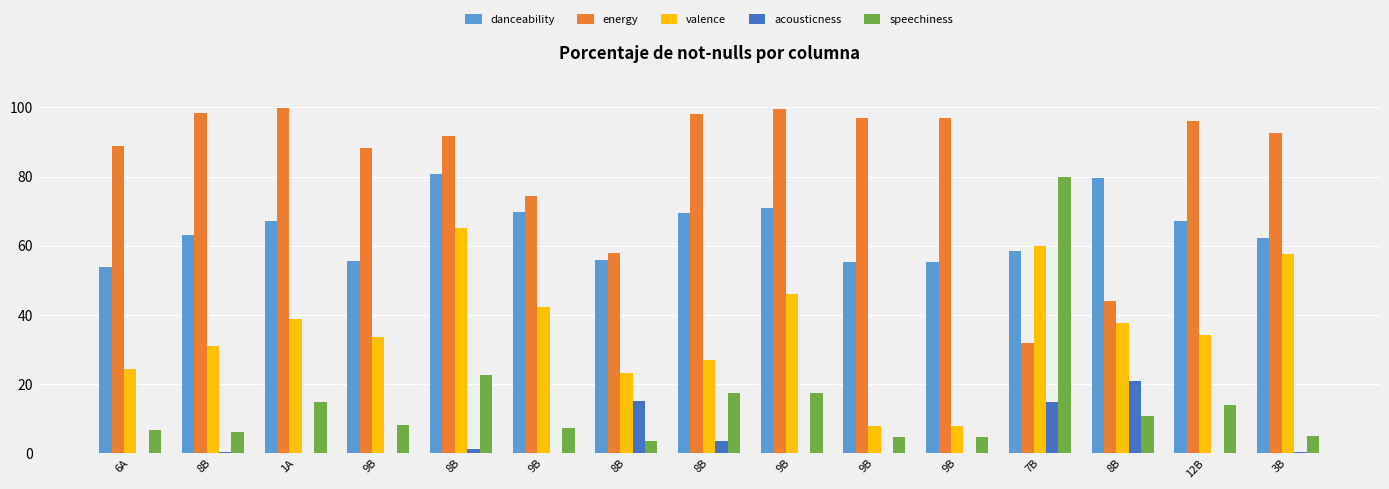

Reading right to left, what are all the values shown in this chart?

danceability: 62.3	67.2	79.6	58.6	55.4	55.4	71.0	69.5	56.0	69.8	80.7	55.6	67.1	63.2	53.8
energy: 92.7	96.0	44.1	32.0	96.9	96.9	99.4	98.1	58.0	74.4	91.6	88.1	99.7	98.3	88.7
valence: 57.6	34.2	37.5	59.8	7.8	7.8	45.9	27.0	23.3	42.2	65.1	33.7	38.8	31.1	24.2
acousticness: 0.4	0.0	20.8	14.7	0.0	0.0	0.0	3.6	15.0	0.0	1.3	0.1	0.1	0.2	0.0
speechiness: 5.1	13.8	10.8	80.0	4.5	4.5	17.4	17.3	3.4	7.2	22.6	8.2	14.9	6.1	6.8